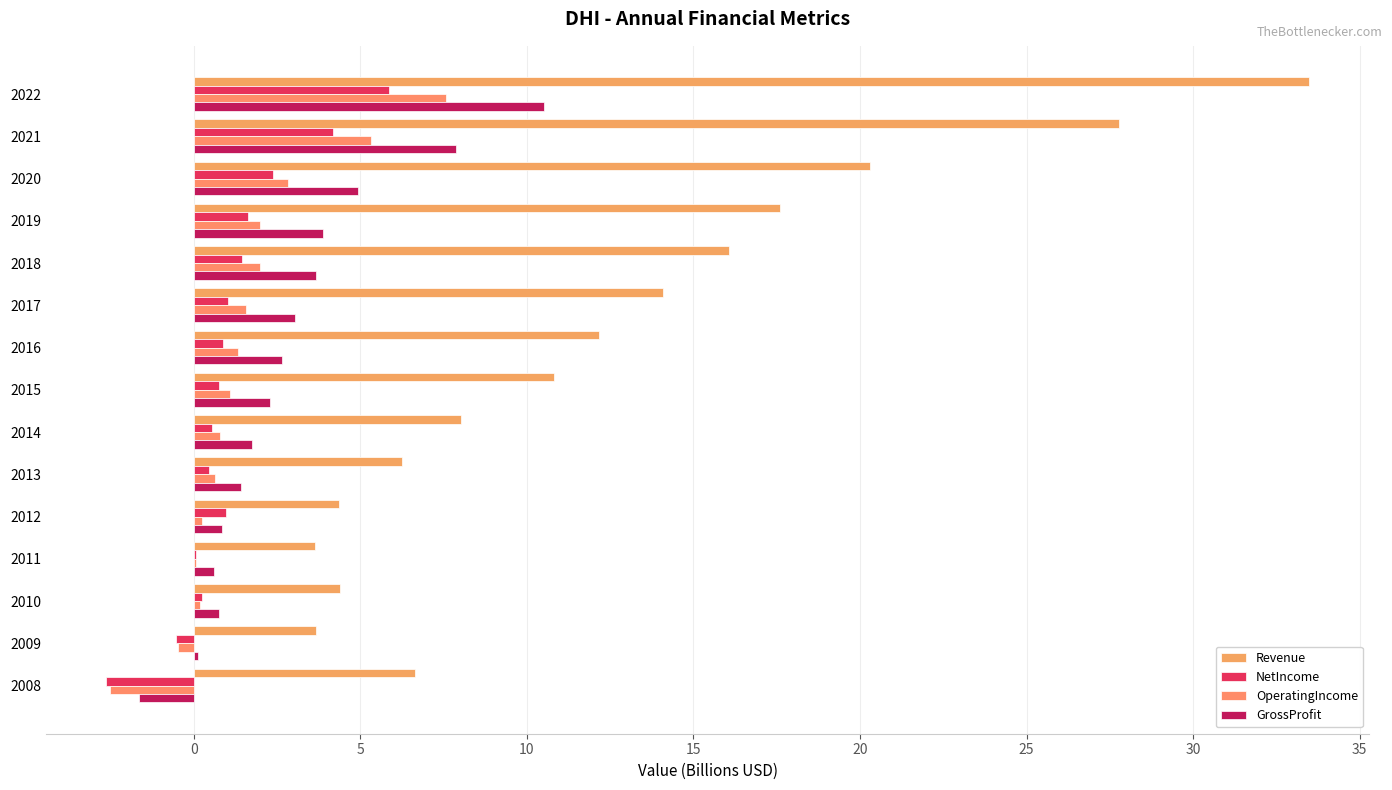

Count the number of categories in the chart.

15